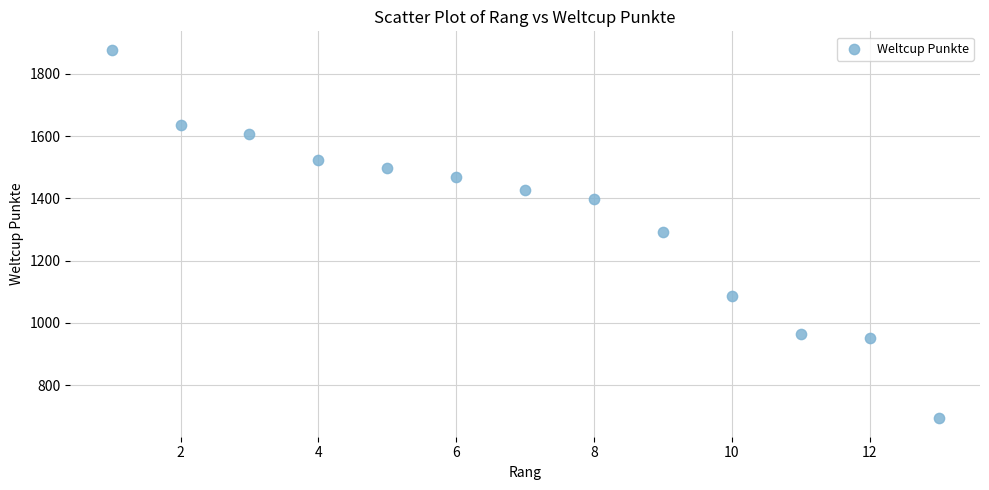

What is the range of X values (max minus min)?

12